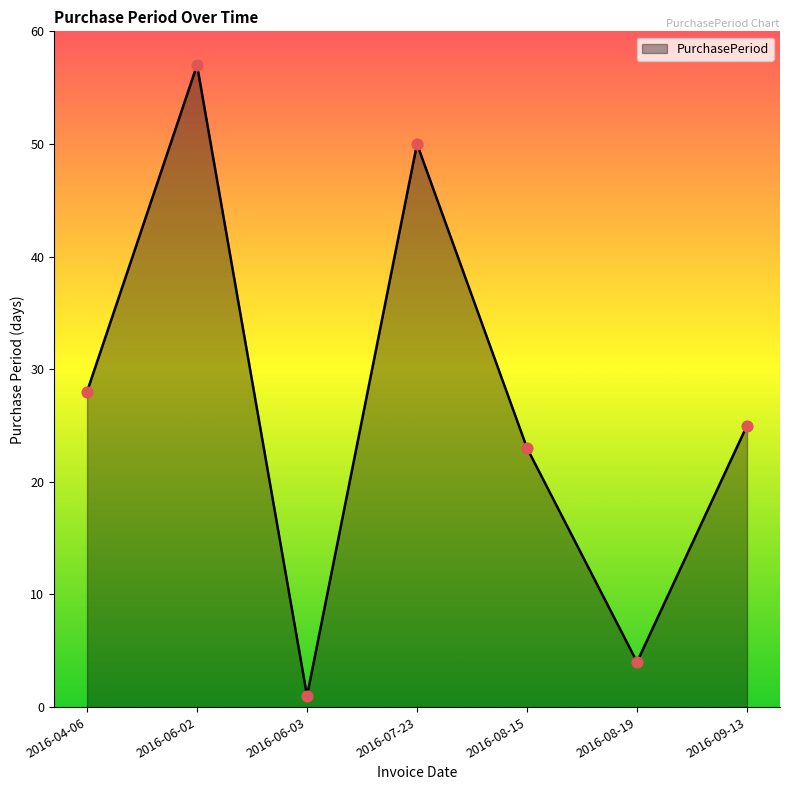

Which has a higher value, 2016-07-23 or 2016-04-06?

2016-07-23